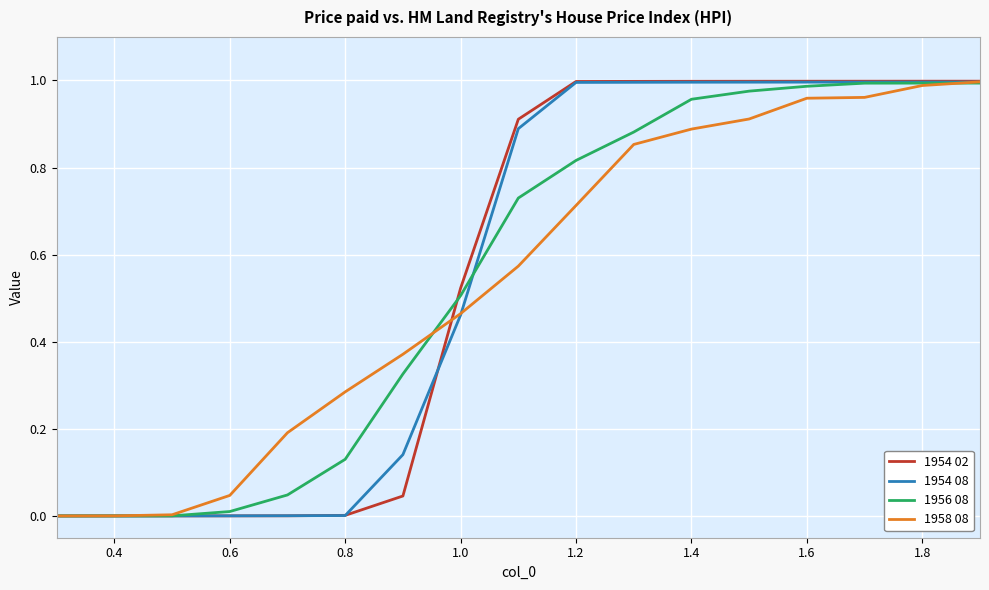

Which series has the widest spread of values?

1954 02